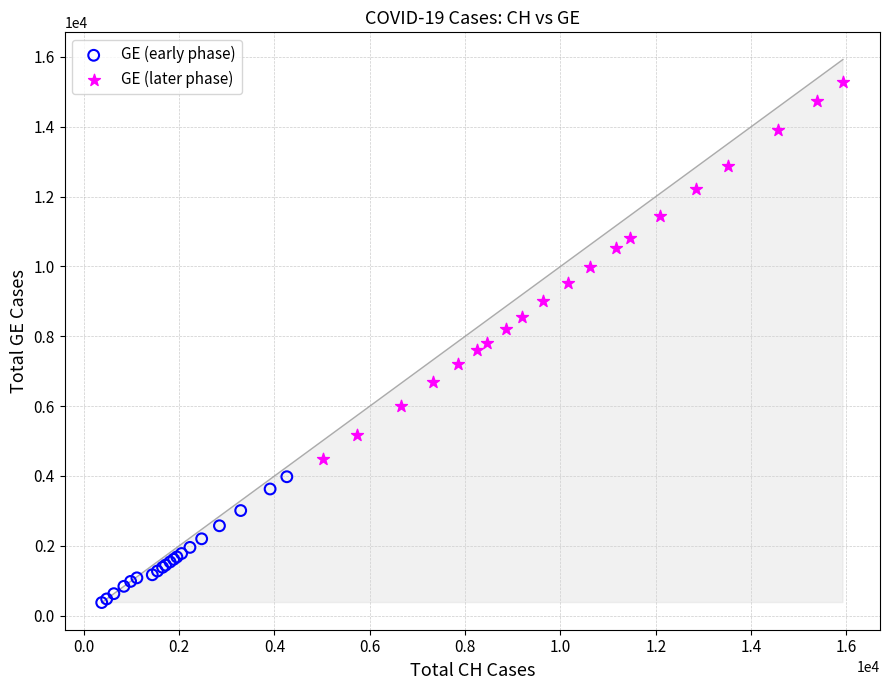

Which series contains the lowest Y value?

GE (early phase)